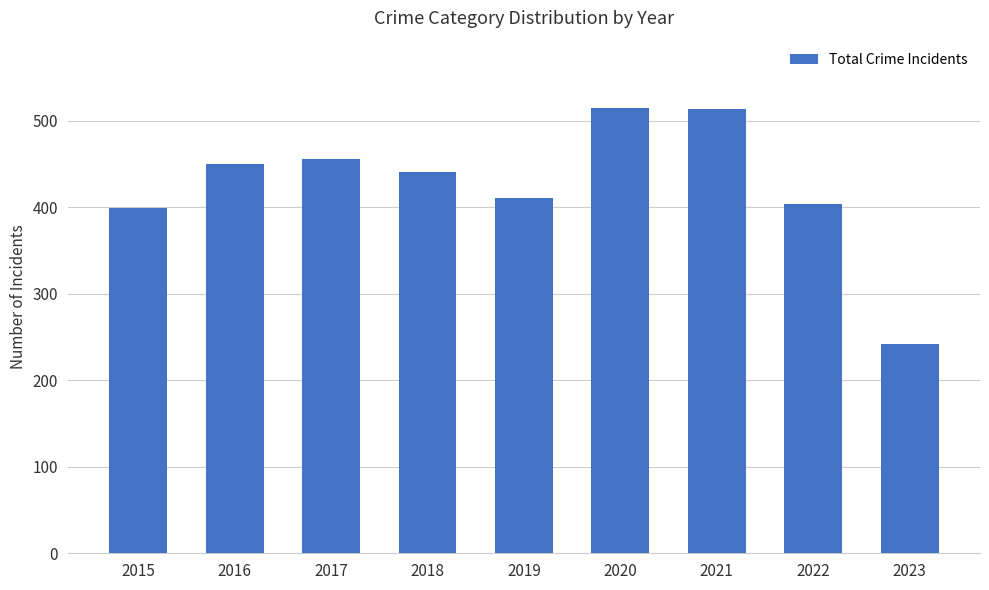

The value at 2021 is 513. True or false?

True